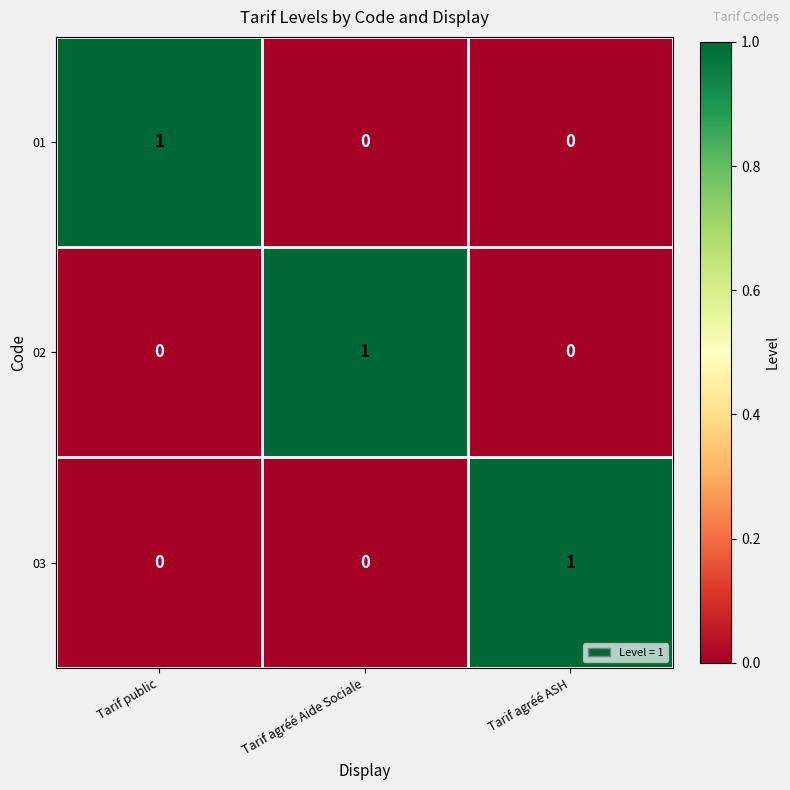

Count the 03 values in the range 0 to 1.

3